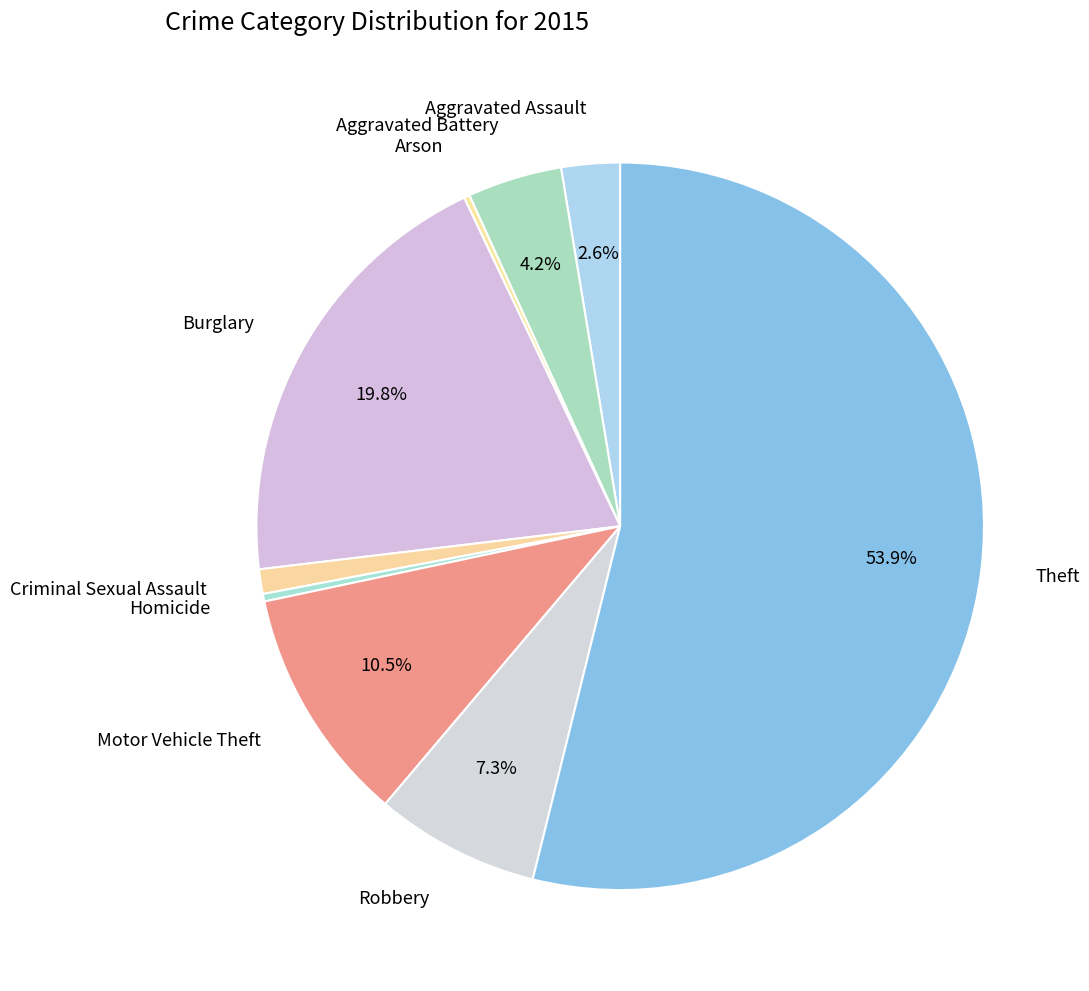

Does Theft account for over 50% of the chart?

Yes